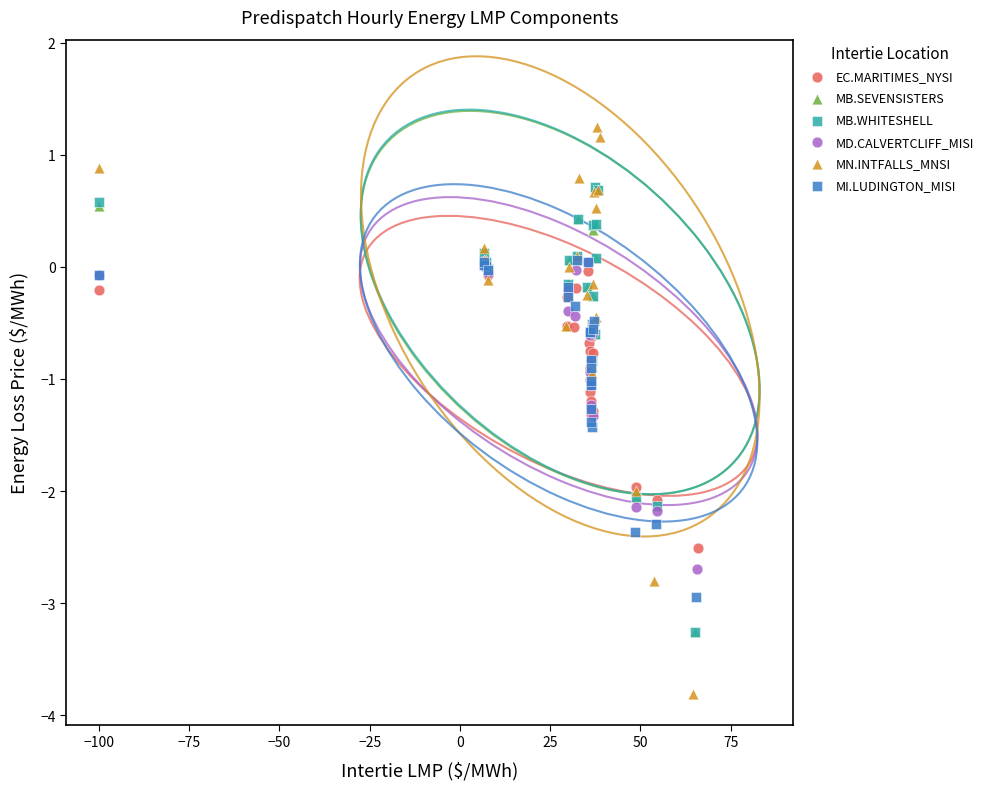

What are all the series names shown in the legend?

EC.MARITIMES_NYSI, MB.SEVENSISTERS, MB.WHITESHELL, MD.CALVERTCLIFF_MISI, MN.INTFALLS_MNSI, MI.LUDINGTON_MISI